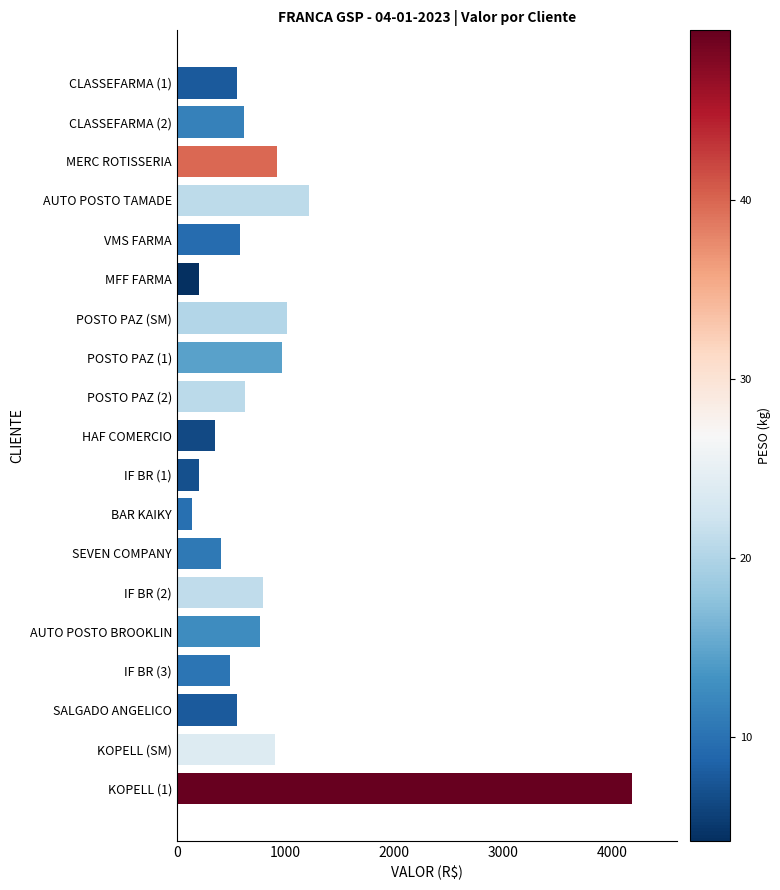

Is it true that the value at CLASSEFARMA (1) is 553.9?

True